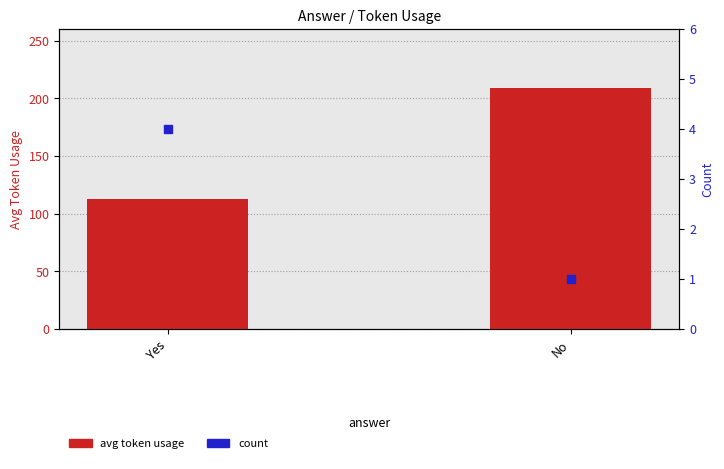

Is the value of avg token usage at No greater than the value of count at No?

Yes